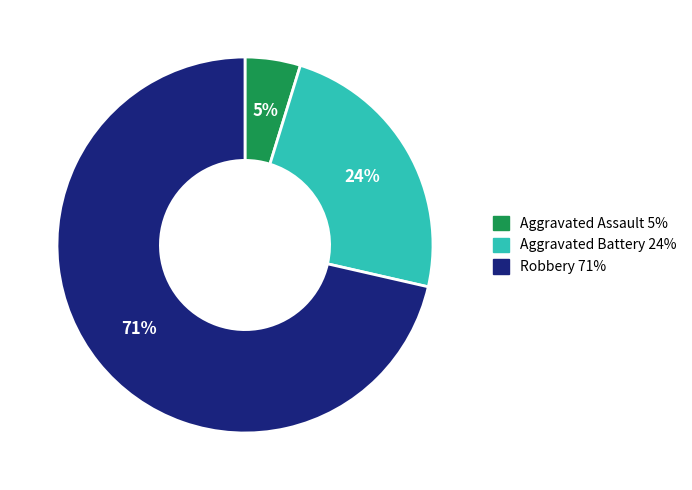

To the nearest percent, what is the average slice percentage?

33%